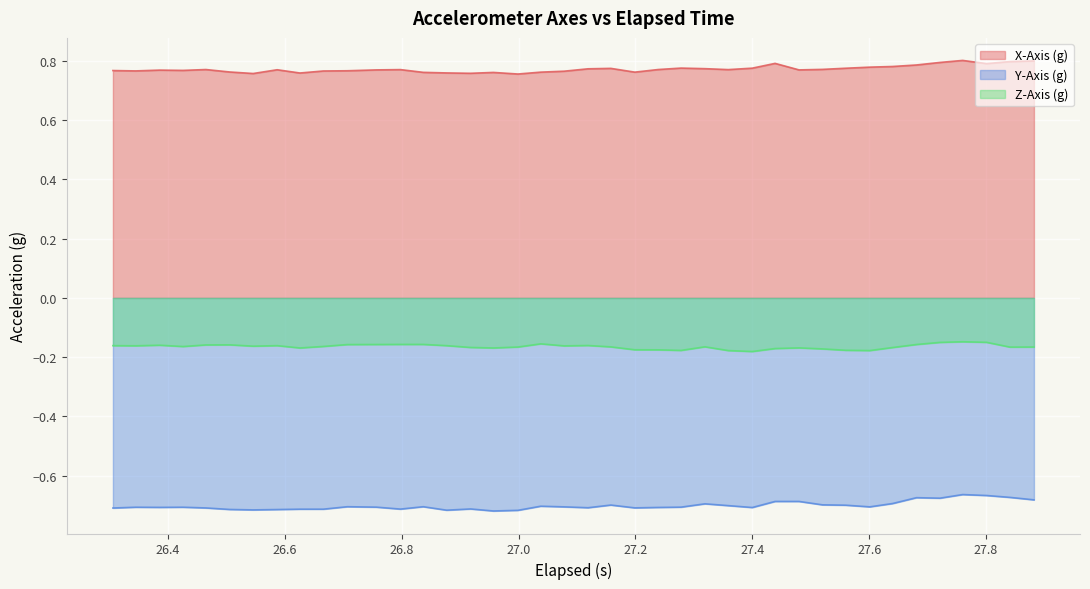

What are all the series names shown in the legend?

X-Axis (g), Y-Axis (g), Z-Axis (g)